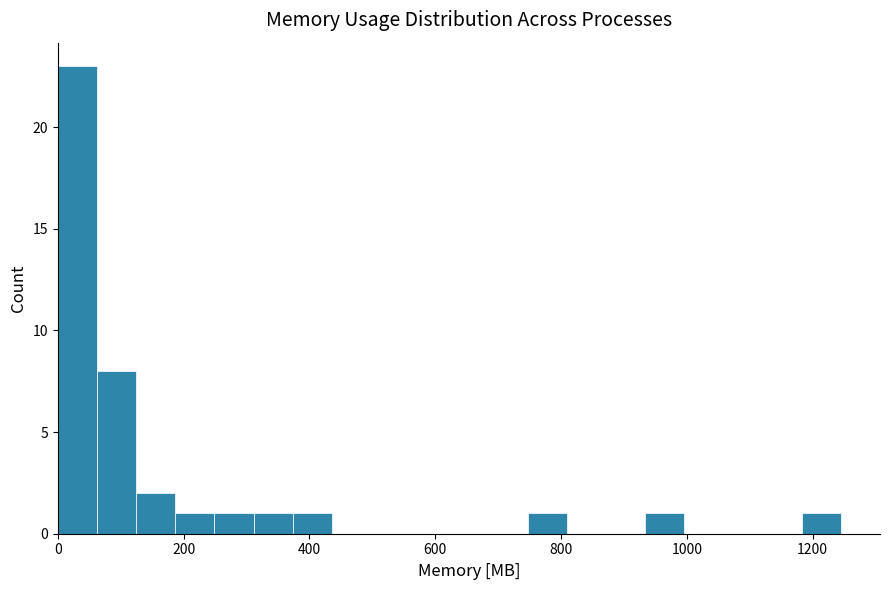

Read against the x-axis, roughly where is the centre of the tallest bar?

40